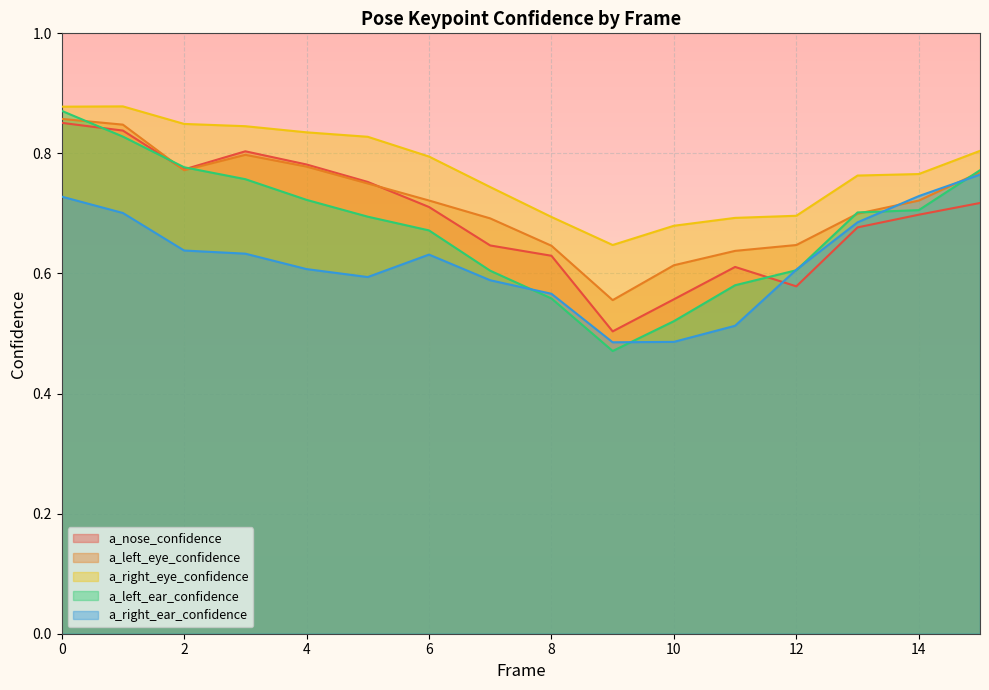

What is the sum of all a_right_ear_confidence values?

10.0